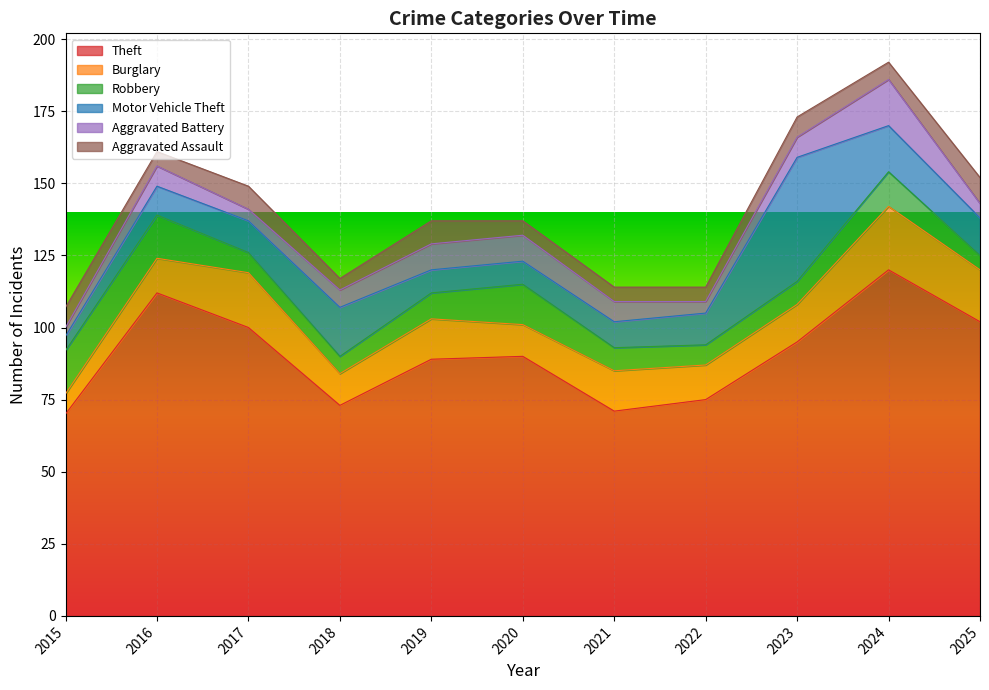

List the series in order of their peak value, lowest first.

Aggravated Assault, Robbery, Aggravated Battery, Burglary, Motor Vehicle Theft, Theft